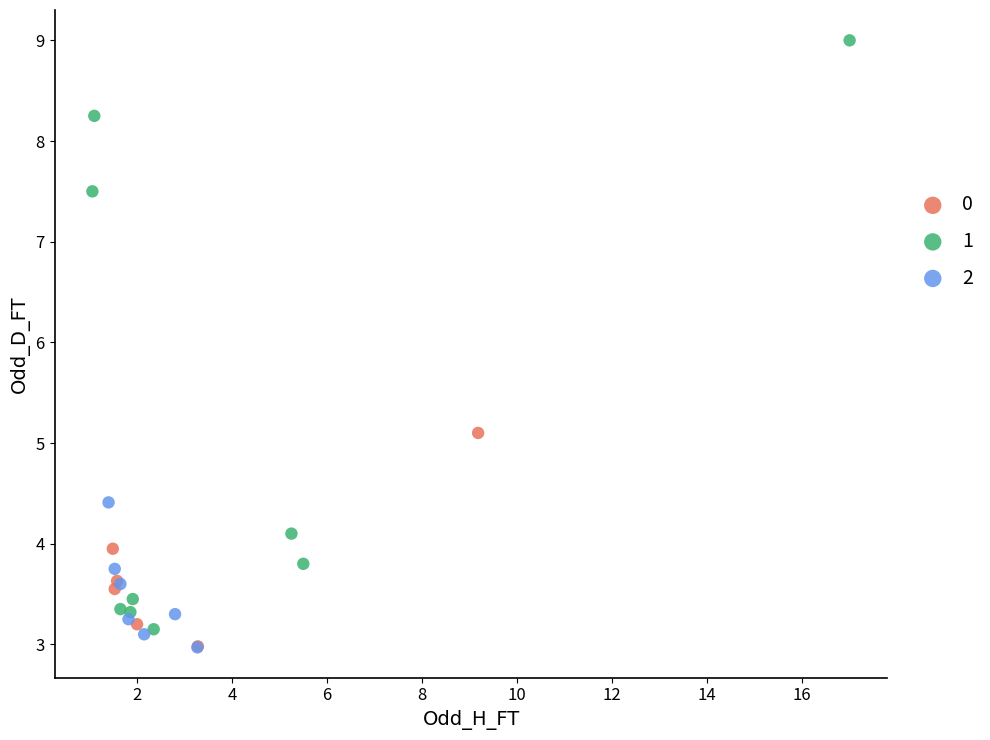

Which series has the largest Y range (max minus min)?

1